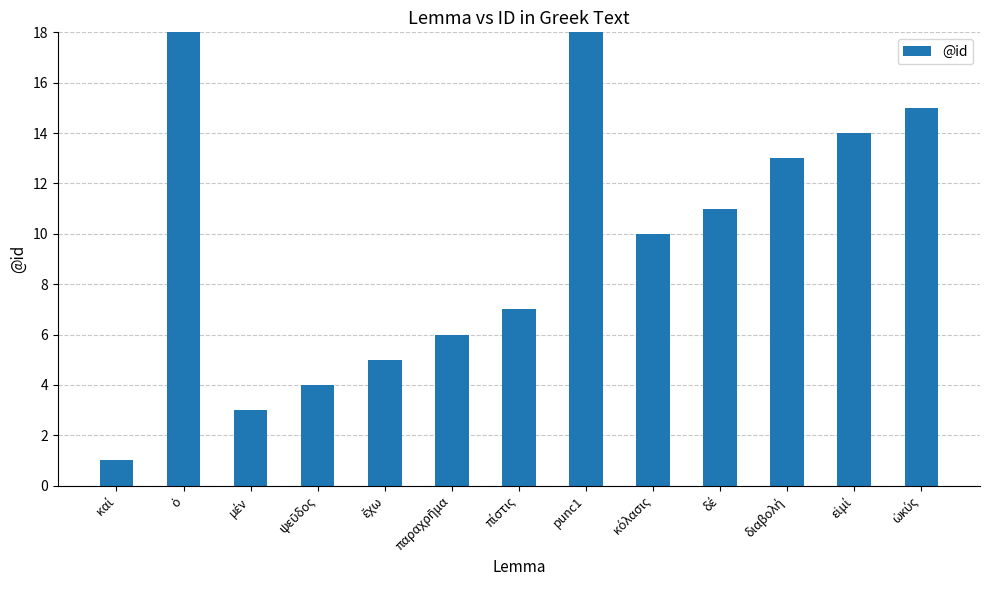

What value does the data have at ὁ?

23